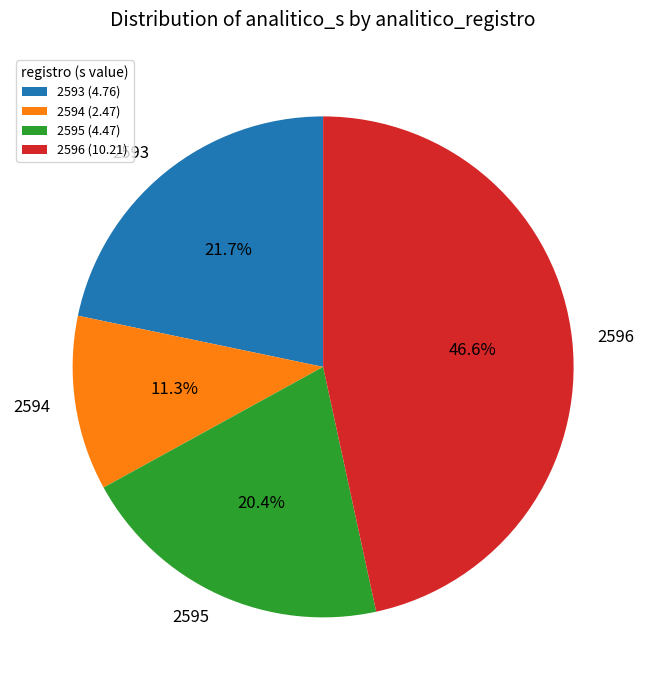

How many segments does this pie chart have?

4